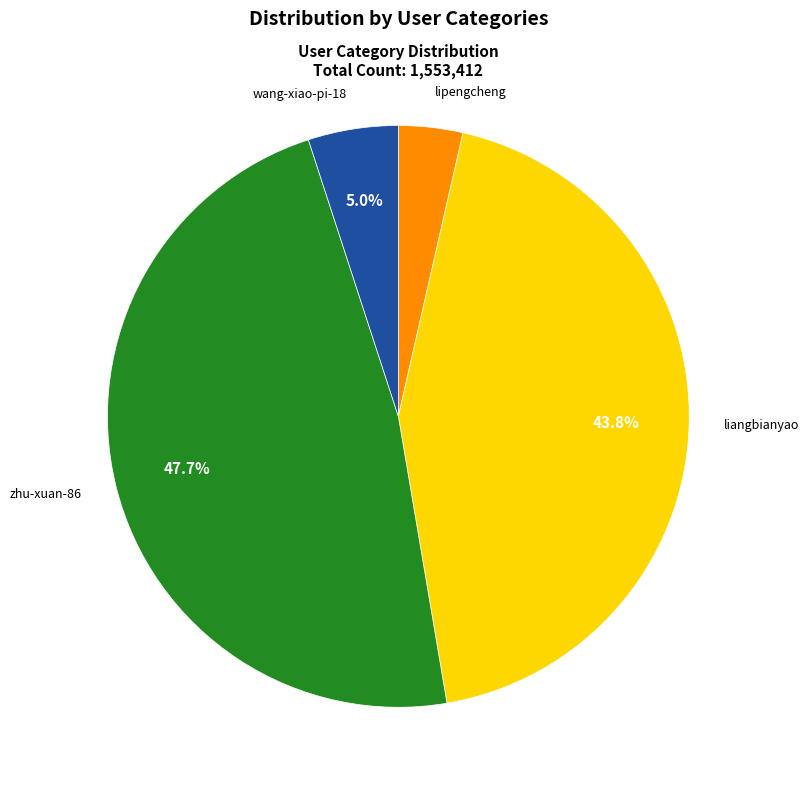

Is there any slice that represents more than half of the pie?

No